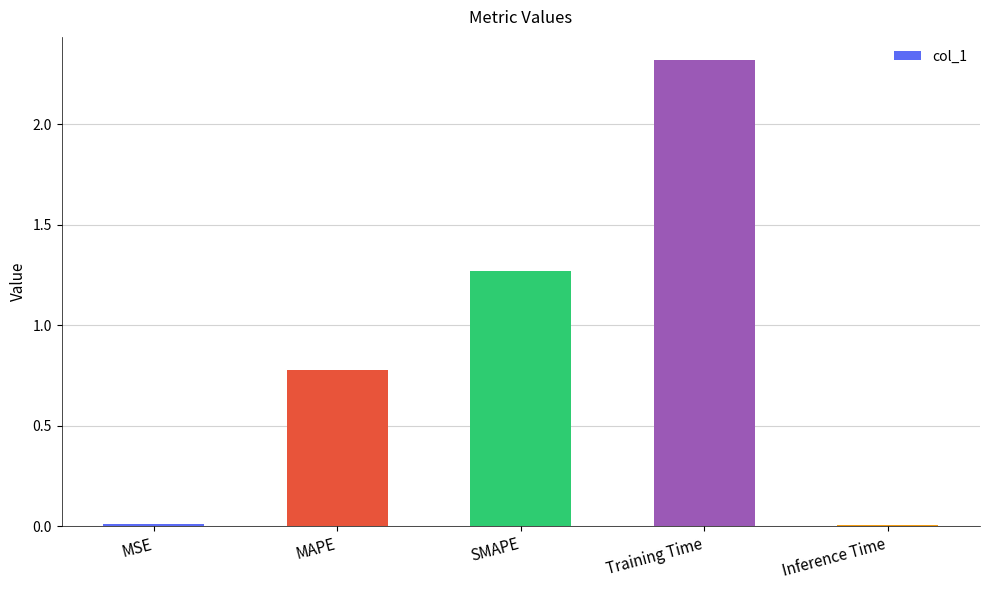

Between Training Time and MAPE, which is larger?

Training Time